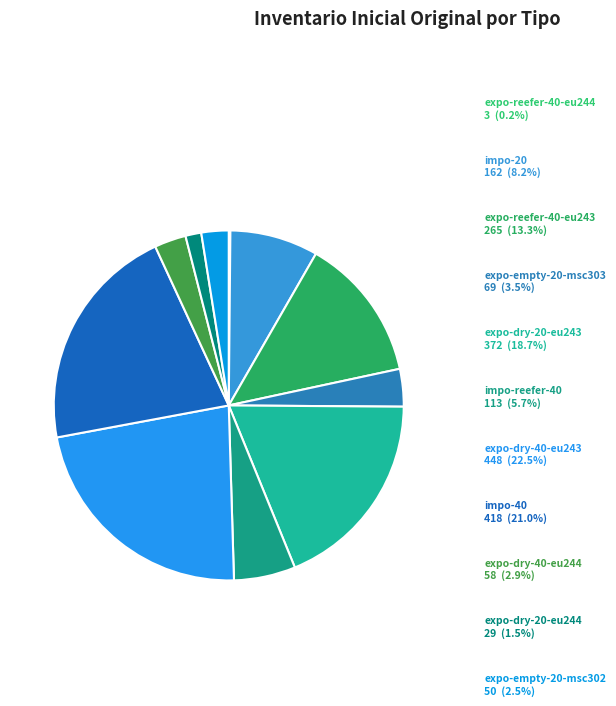

Rank the categories by value from lowest to highest.

expo-reefer-40-eu244, expo-dry-20-eu244, expo-empty-20-msc302, expo-dry-40-eu244, expo-empty-20-msc303, impo-reefer-40, impo-20, expo-reefer-40-eu243, expo-dry-20-eu243, impo-40, expo-dry-40-eu243